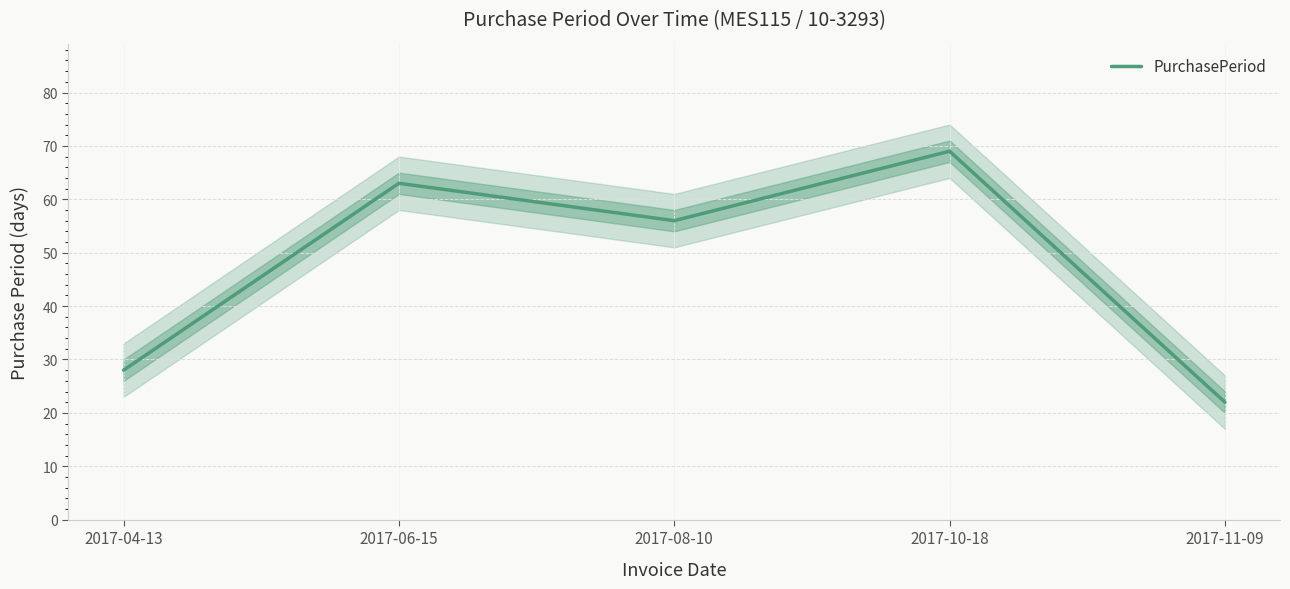

Which label corresponds to the largest value in the chart?

2017-10-18